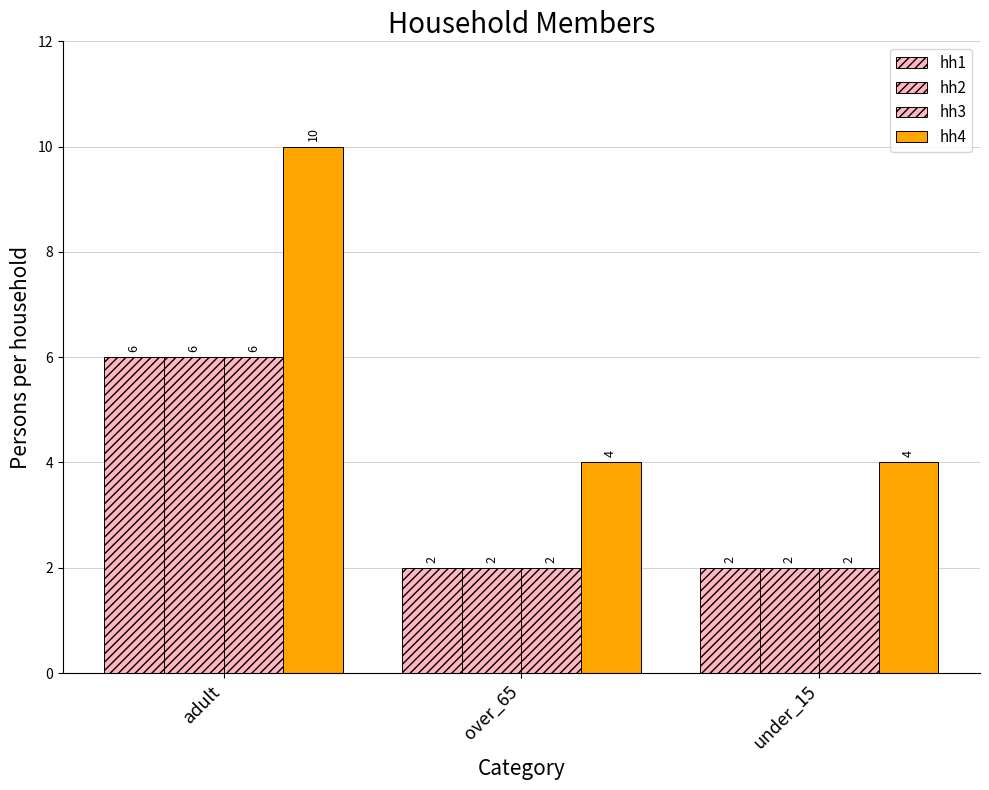

How many values in the hh1 series exceed 2?

1